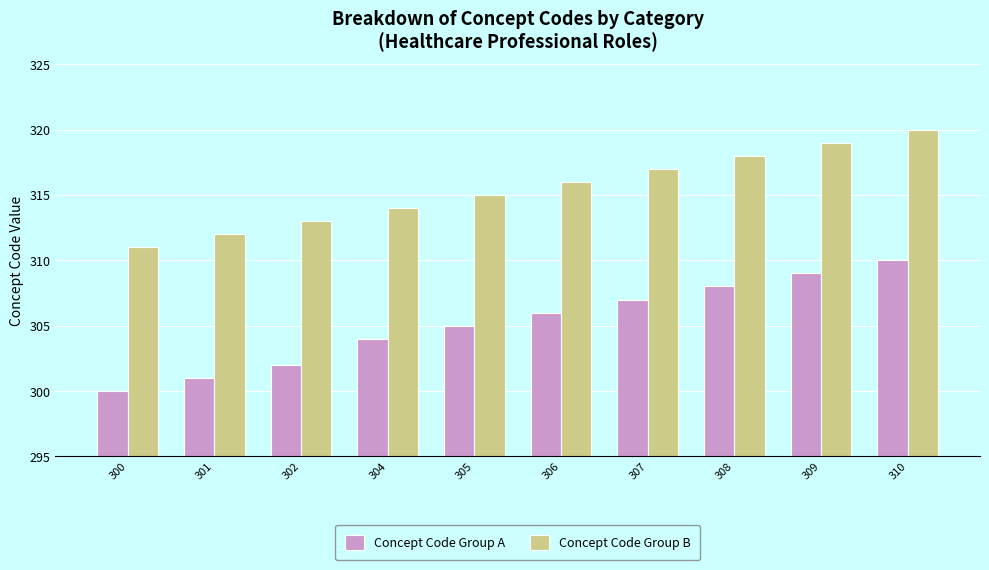

The value of Concept Code Group B at 308 is 318. True or false?

True